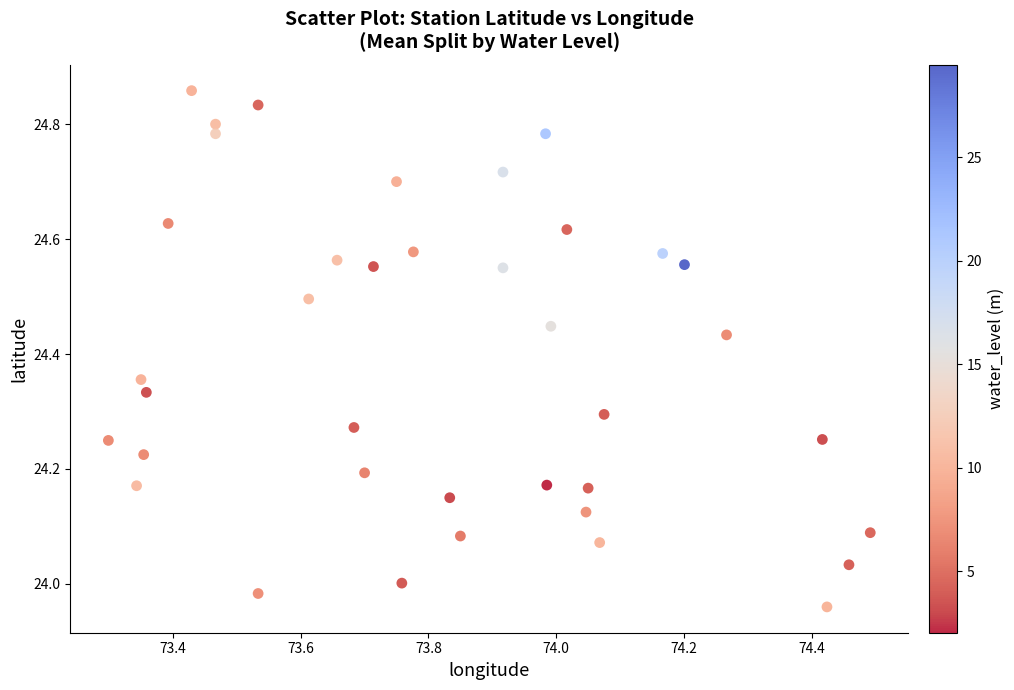

What is the range of X values (max minus min)?

1.2